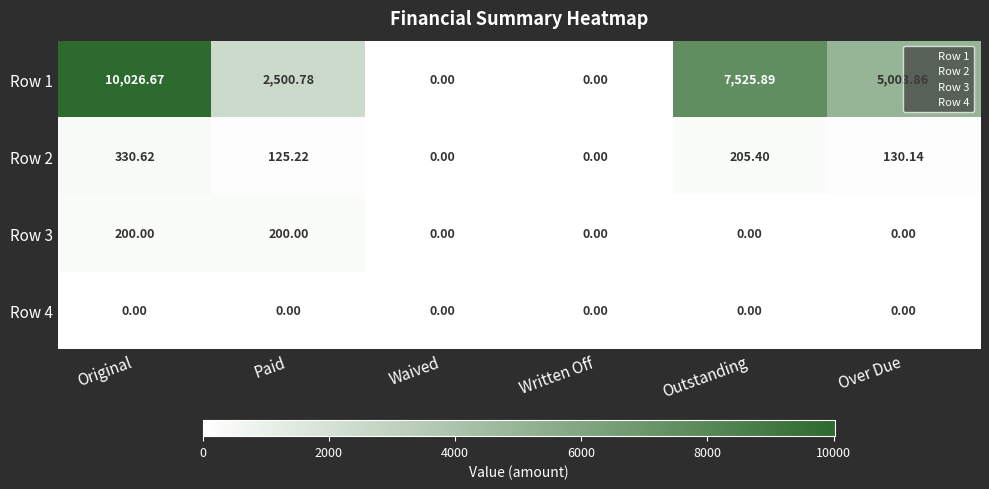

At which category is the sum across all series the highest?

Original